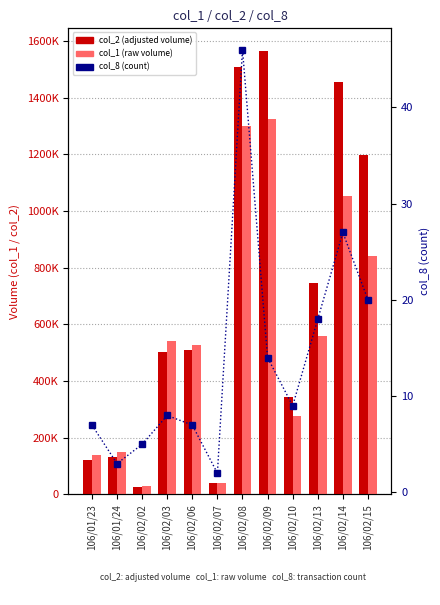

Reading right to left, extract all data points from this chart.

col_2 (volume adjusted): 1196580	1453950	746510	341920	1565960	1507490	39270	508580	503940	27780	133270	120910
col_1 (volume): 842000	1053000	560000	275000	1324000	1300000	41000	527000	542000	28000	148000	140000
col_8 (transaction count): 20	27	18	9	14	46	2	7	8	5	3	7